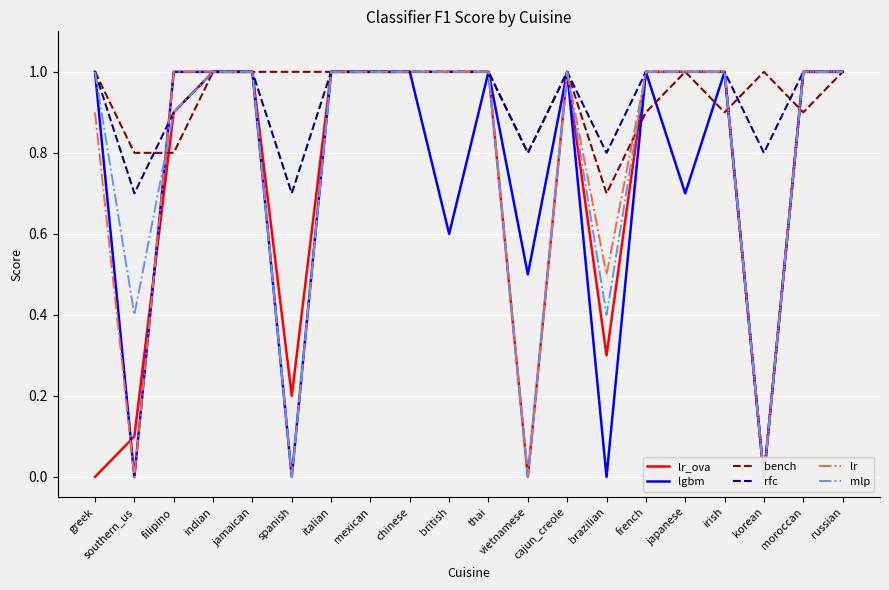

Between moroccan and japanese, which is larger?

moroccan